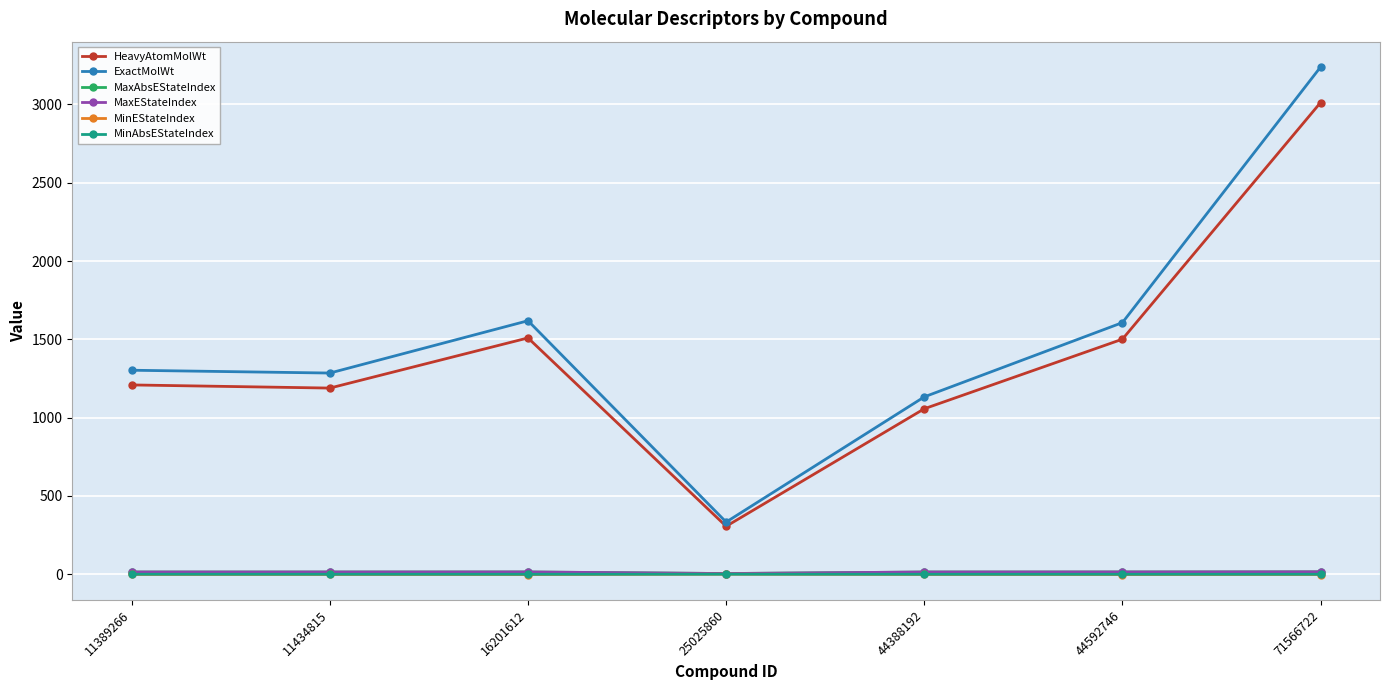

Is this an area chart (filled region under the line)?

No